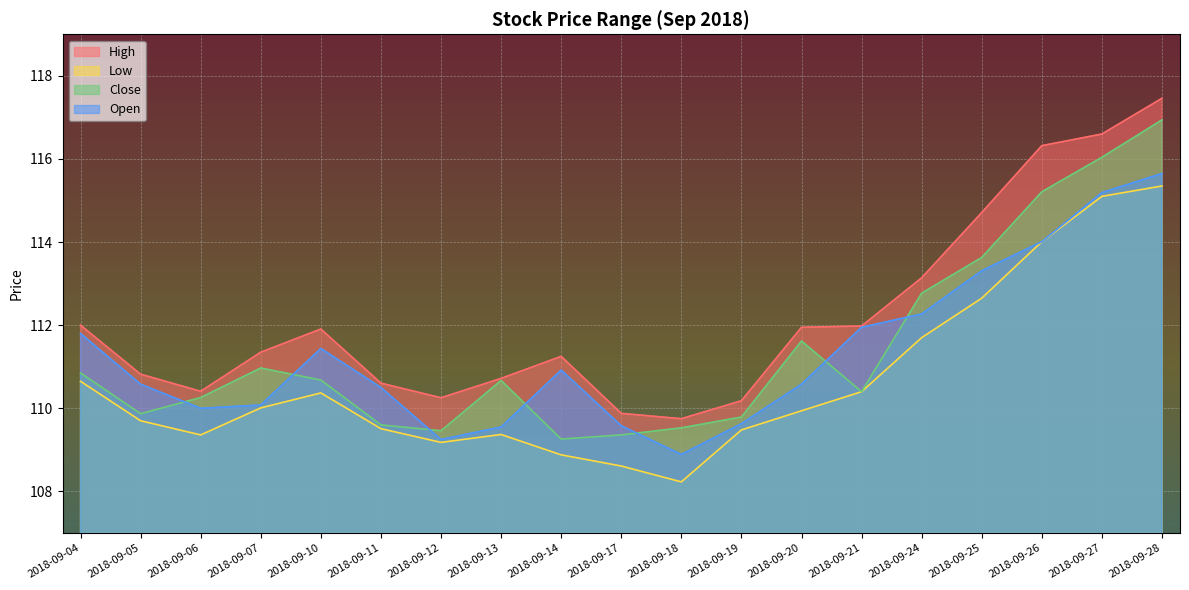

The High series shows 54.3 at 2018-09-26. True or false?

False